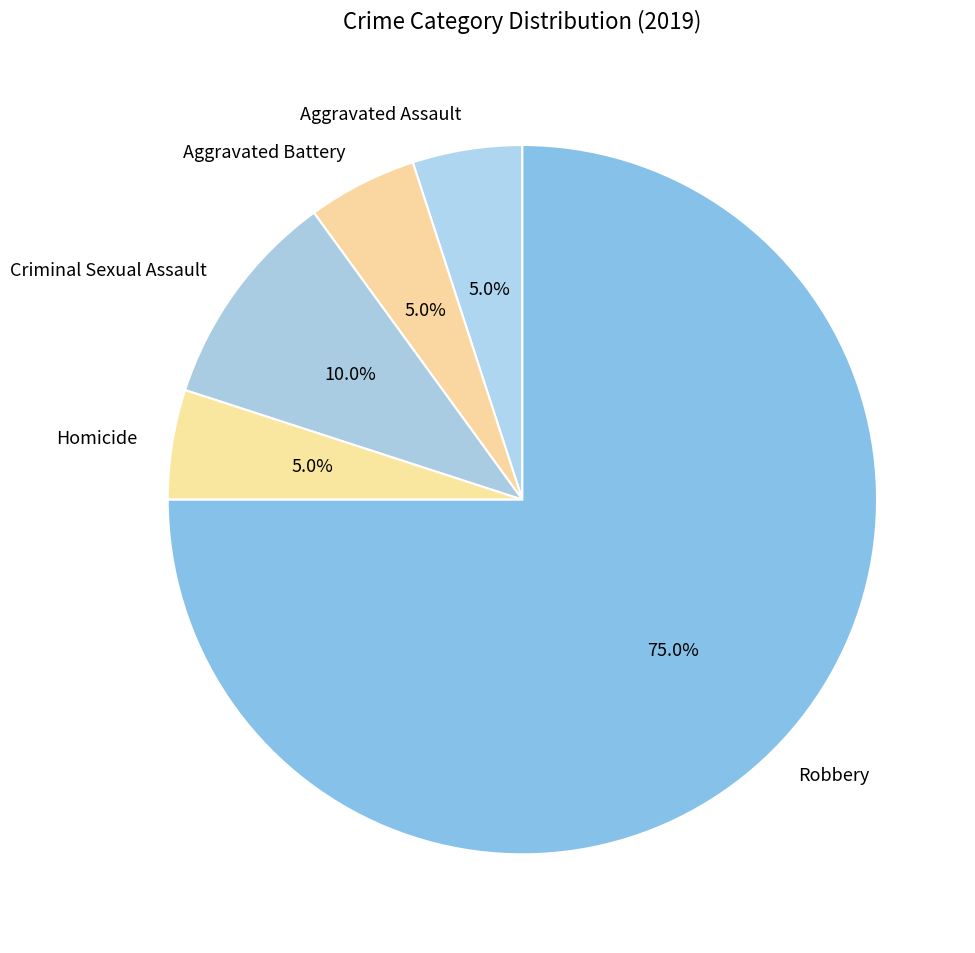

What is the ratio of the value at Aggravated Battery to the value at Homicide?

1.0